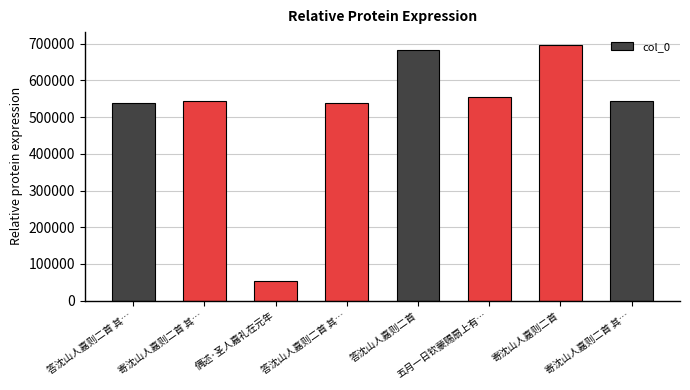

How many categories are shown in the chart?

8